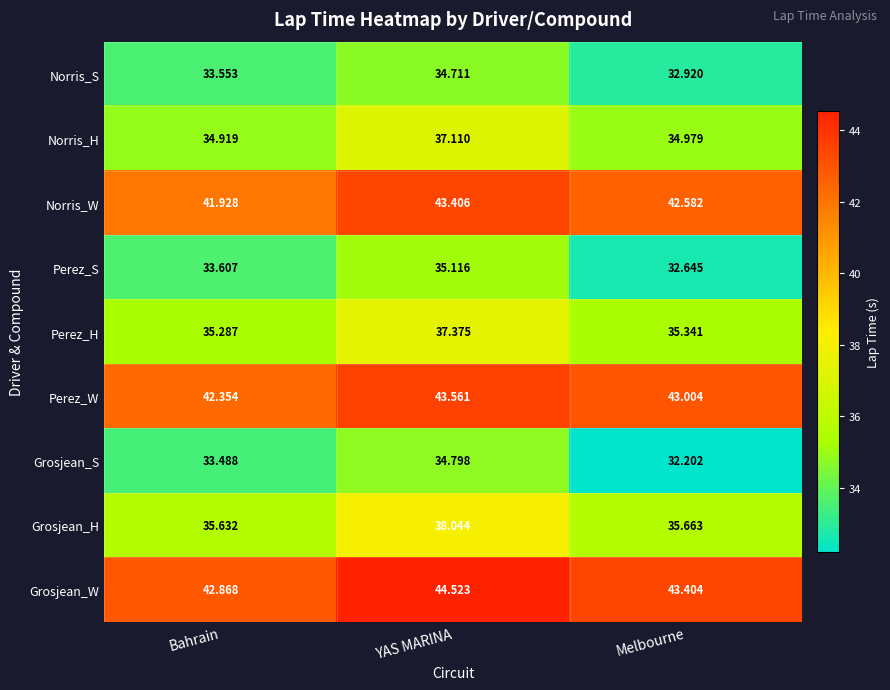

Where is Grosjean_H nearest to the value 36?

Melbourne